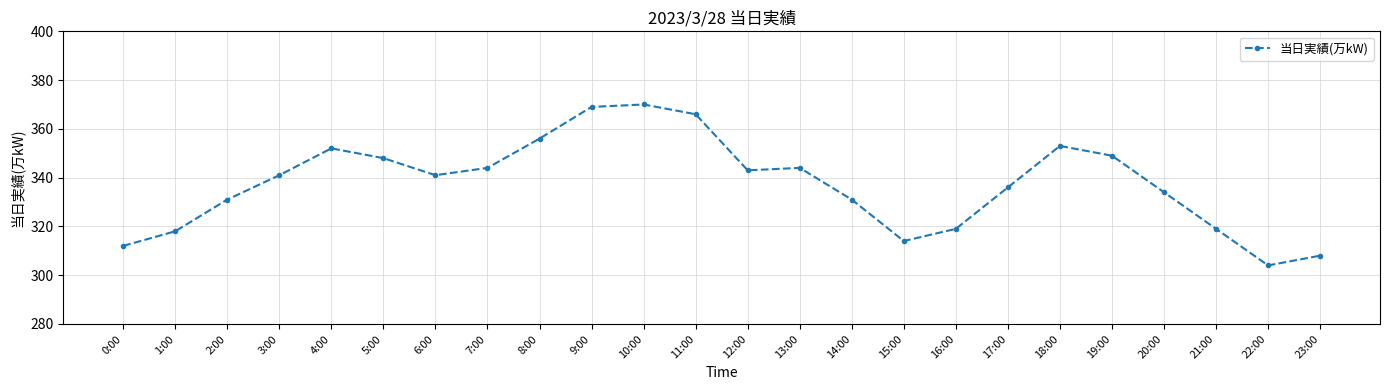

What value does the data have at 20:00, to the nearest 5?

335